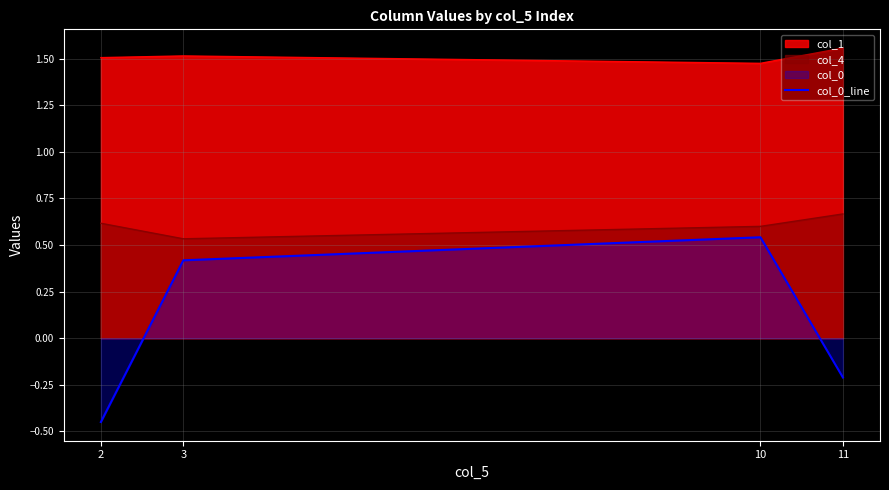

True or false: there are more than 1 points higher than both neighbors.

False